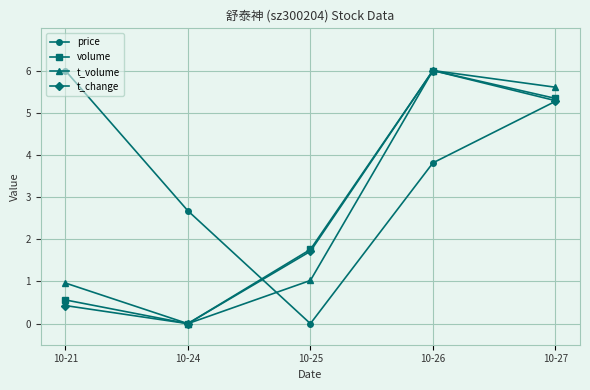

The value of t_change at 10-21 is 0.1. True or false?

False